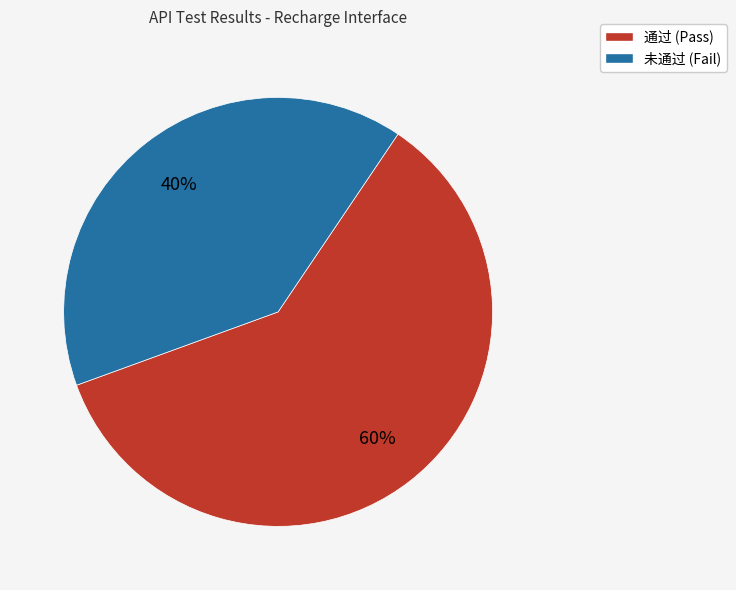

How many slices are in this pie chart?

2